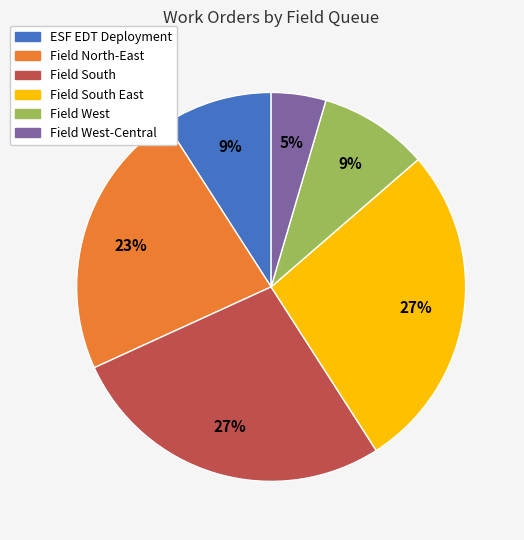

How many slices are in this pie chart?

6